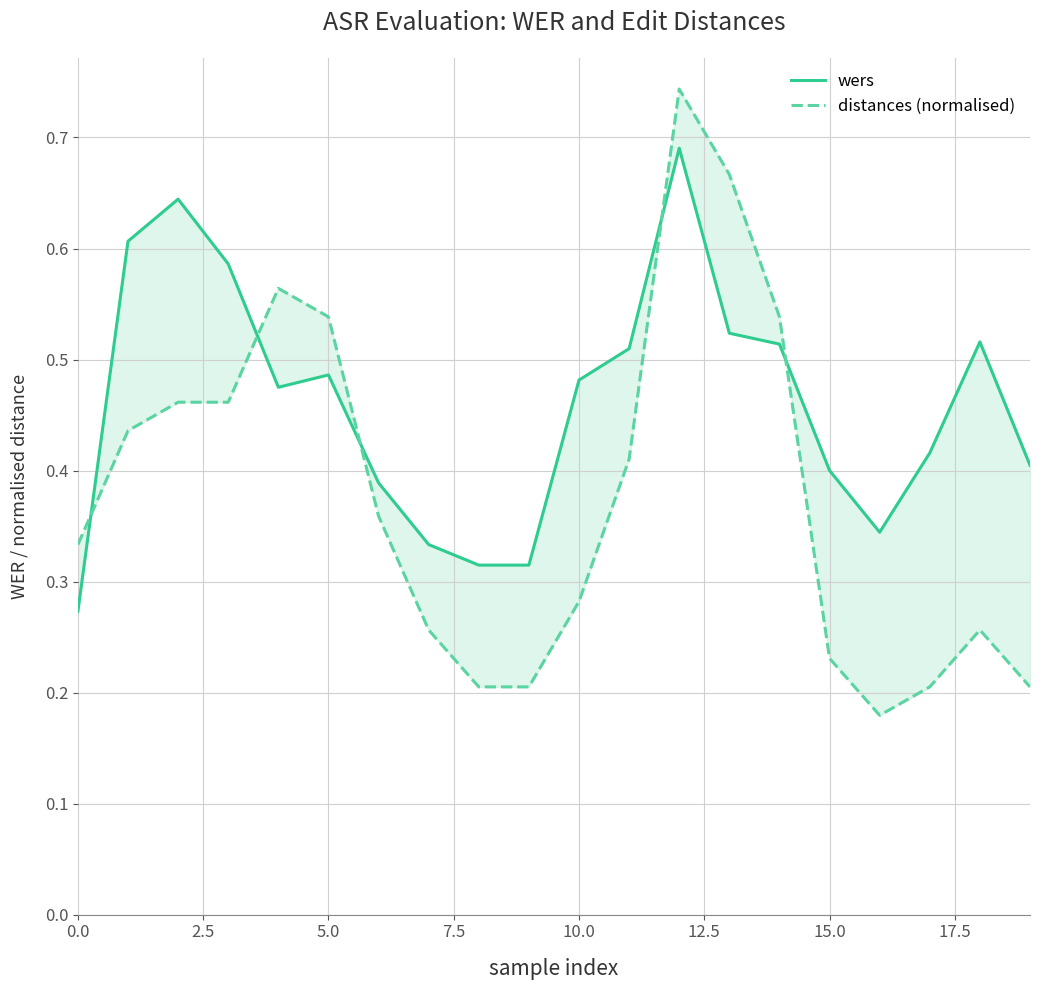

How many intersections are there between wers and distances (normalised)?

5